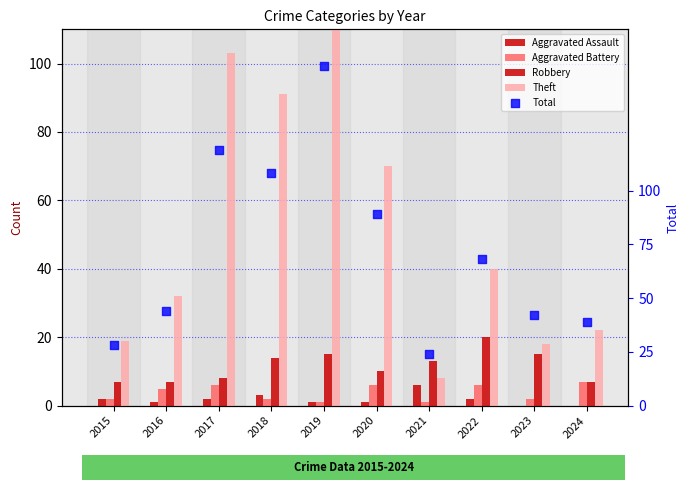

What is the total value across all series at 2024?

75